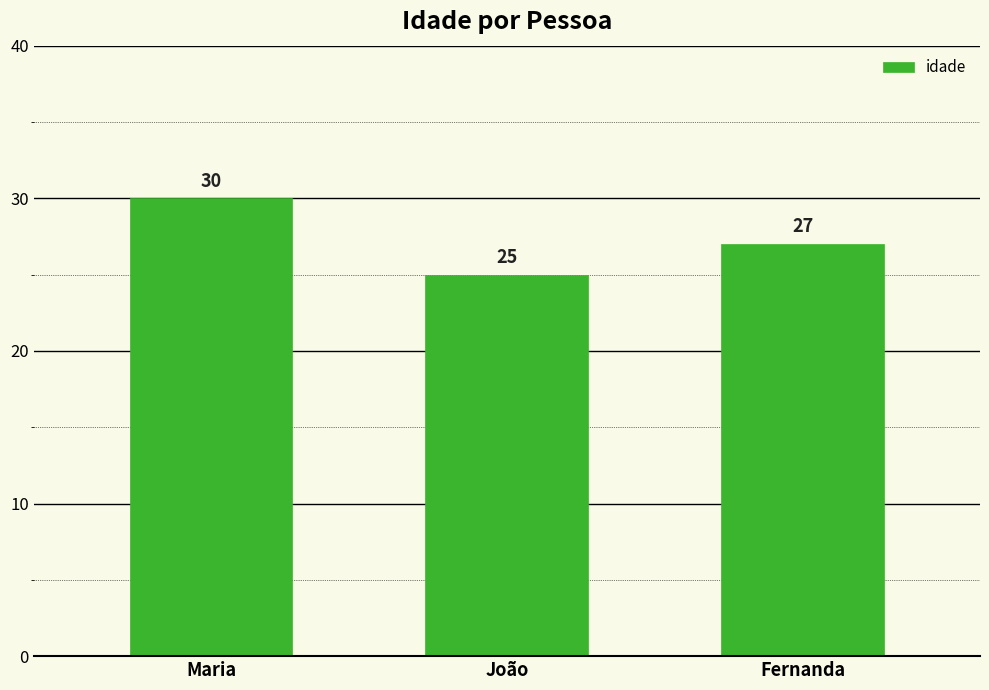

What is the average value?

27